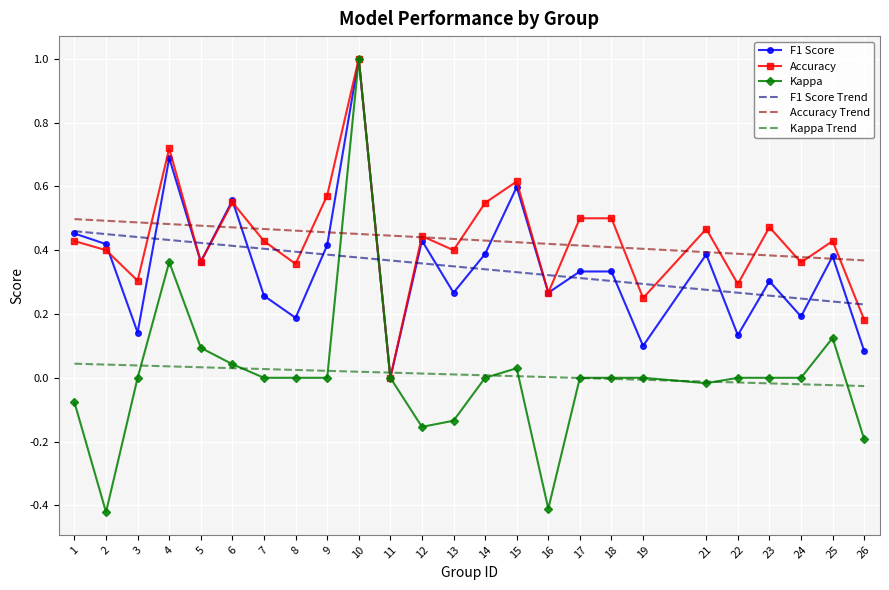

Which category has the highest value in the Accuracy series?

10